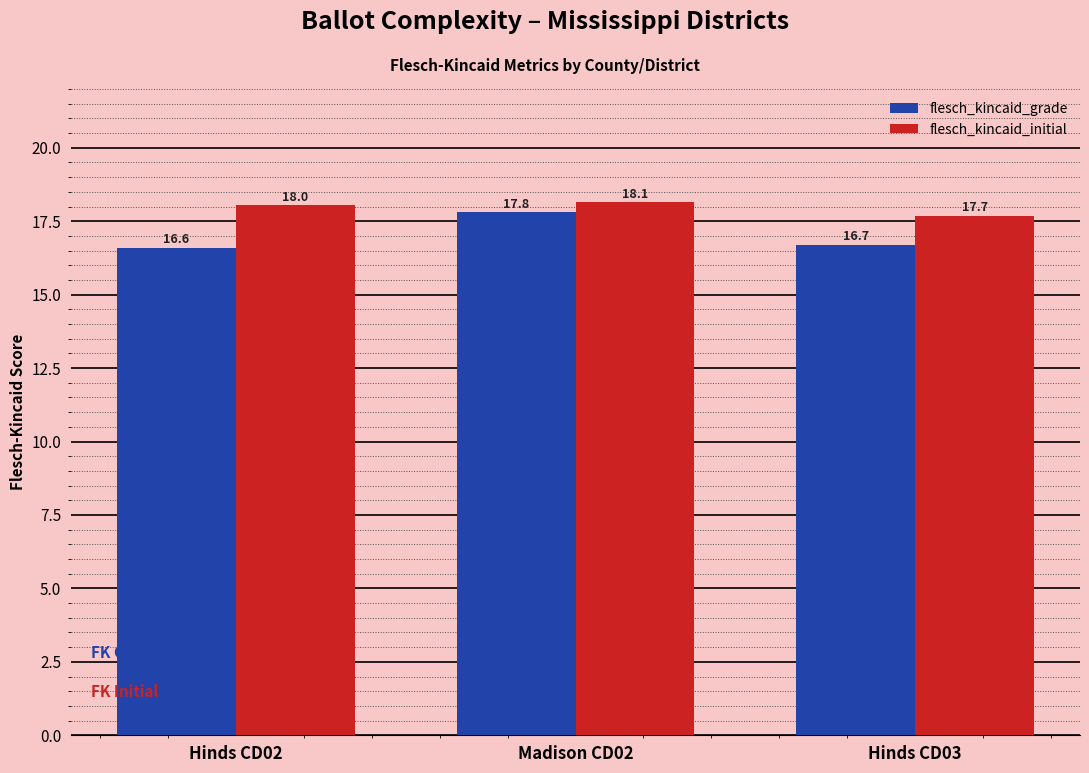

Count the number of categories in the chart.

3